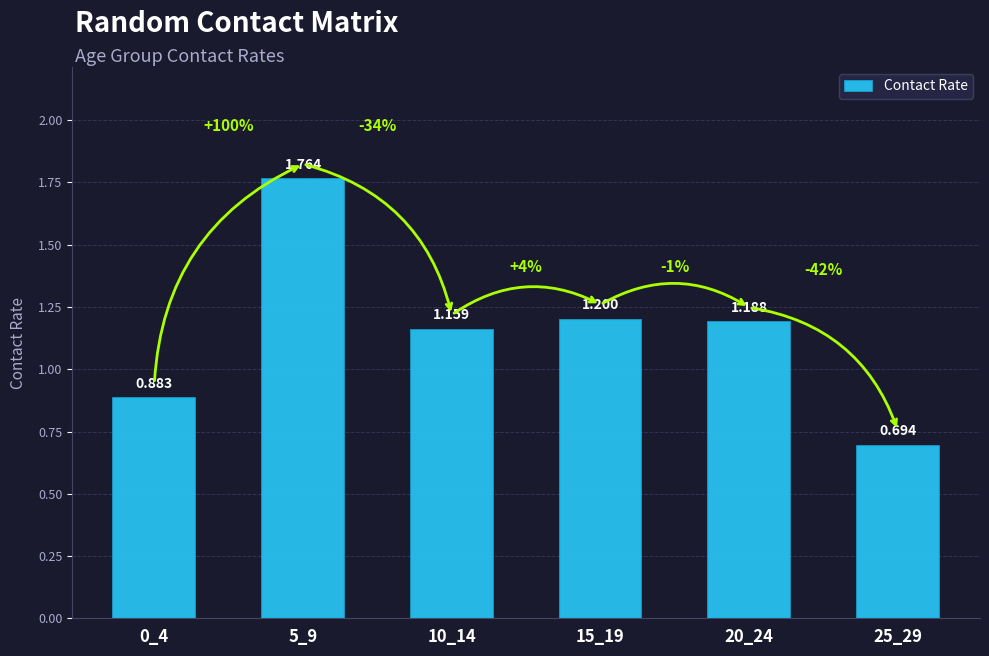

What is the difference between the maximum and minimum values?

1.1